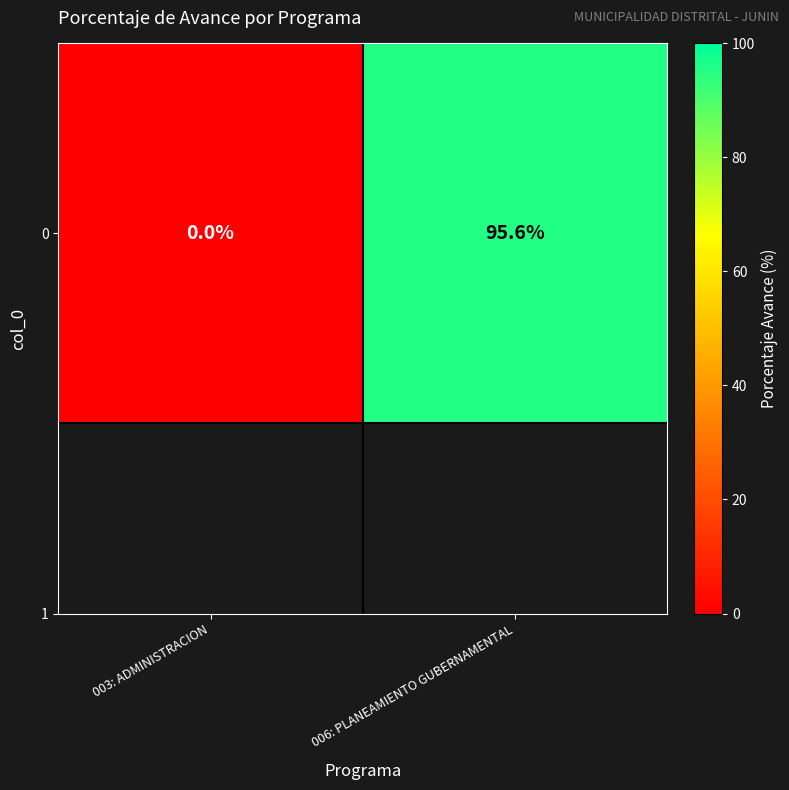

At which label is the value closest to 47?

003: ADMINISTRACION